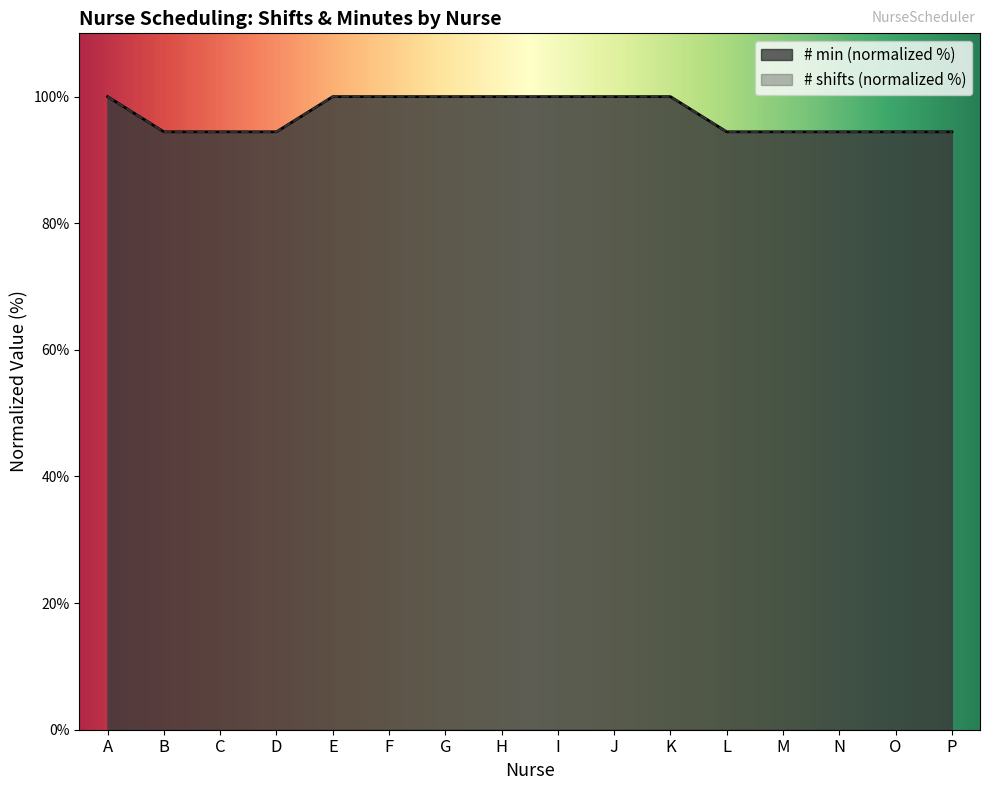

Reading right to left, extract all data points from this chart.

# shifts: 94.4	94.4	94.4	94.4	94.4	100.0	100.0	100.0	100.0	100.0	100.0	100.0	94.4	94.4	94.4	100.0
# min: 94.4	94.4	94.4	94.4	94.4	100.0	100.0	100.0	100.0	100.0	100.0	100.0	94.4	94.4	94.4	100.0